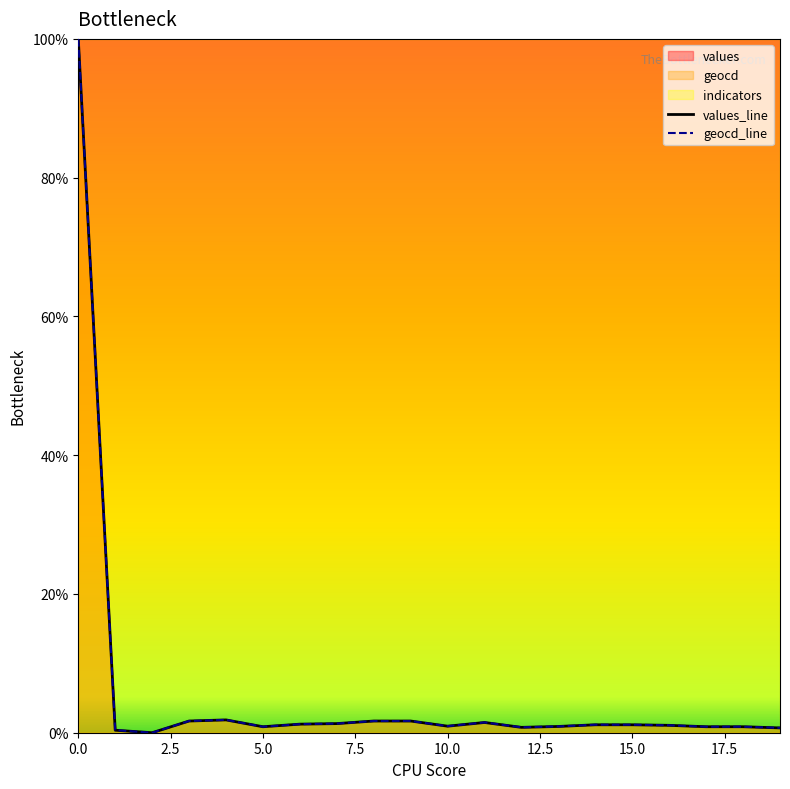

What is the sum of the geocd values at 5 and 10?

1.8